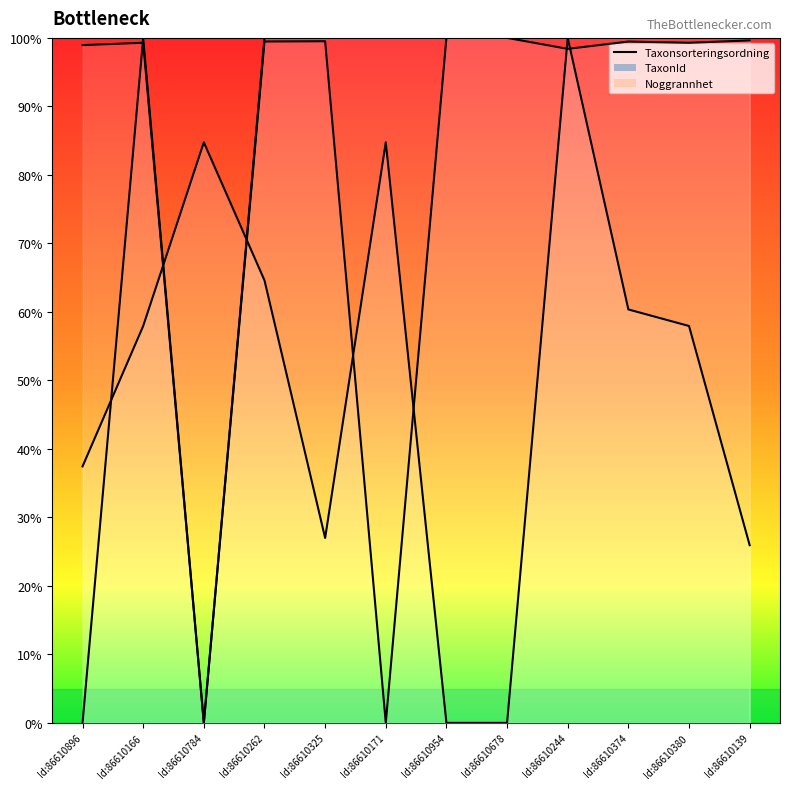

At which category does the data reach its first local valley?

Id:86610325